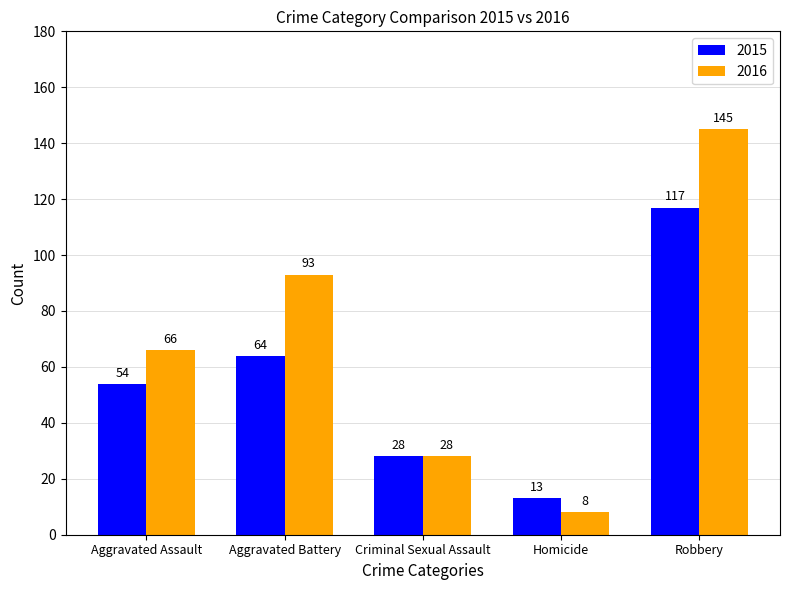

What is the greatest value displayed?

145